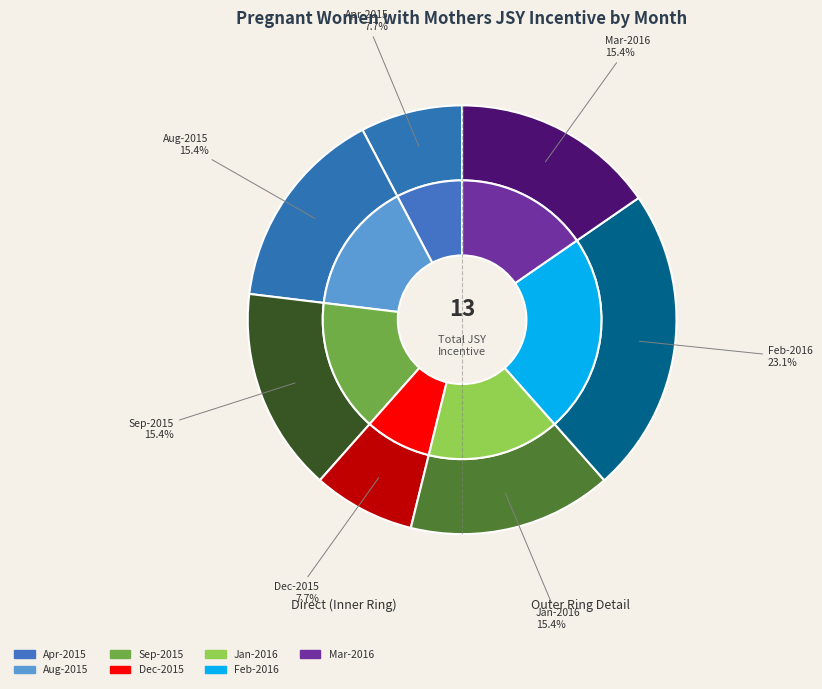

Approximately how many times larger is the value at Dec-2015 compared to Sep-2015?

0.5